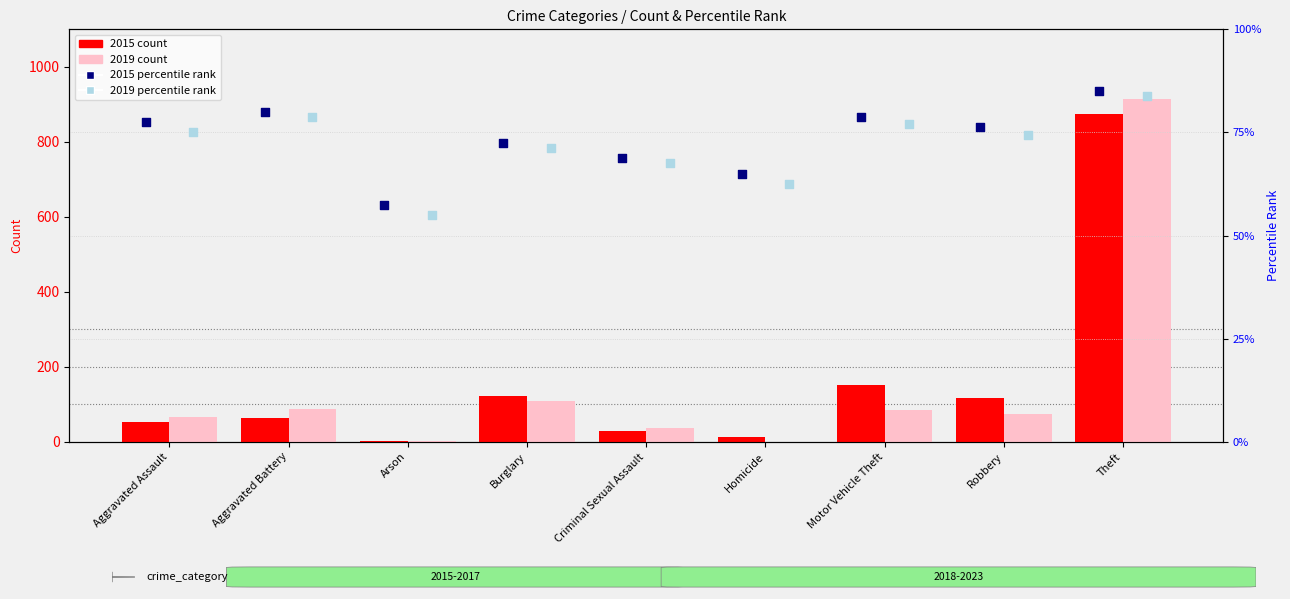

At which category is the sum across all series the highest?

Theft